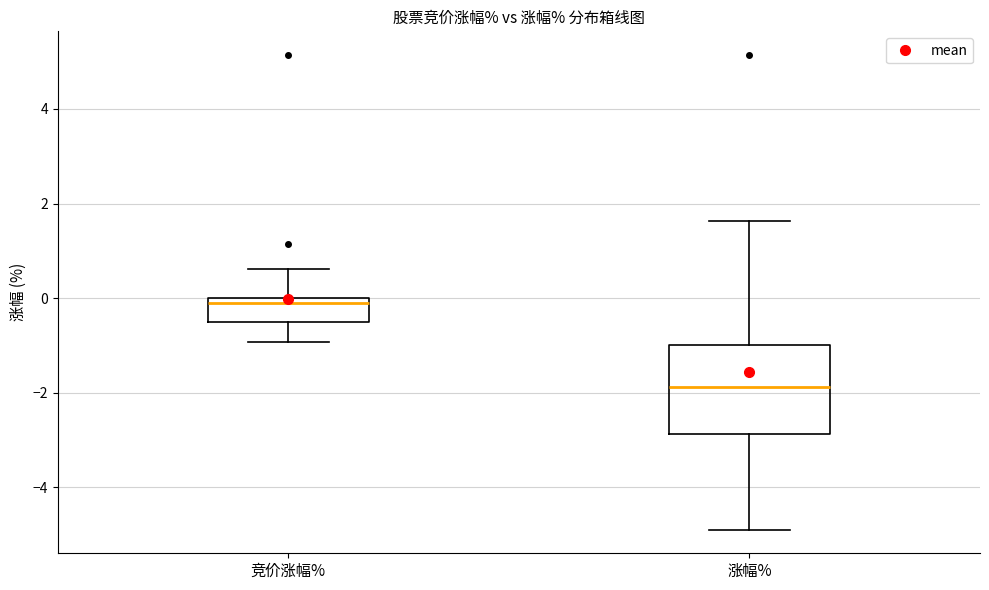

Which box is the tallest, from its lower edge to its upper edge?

涨幅%